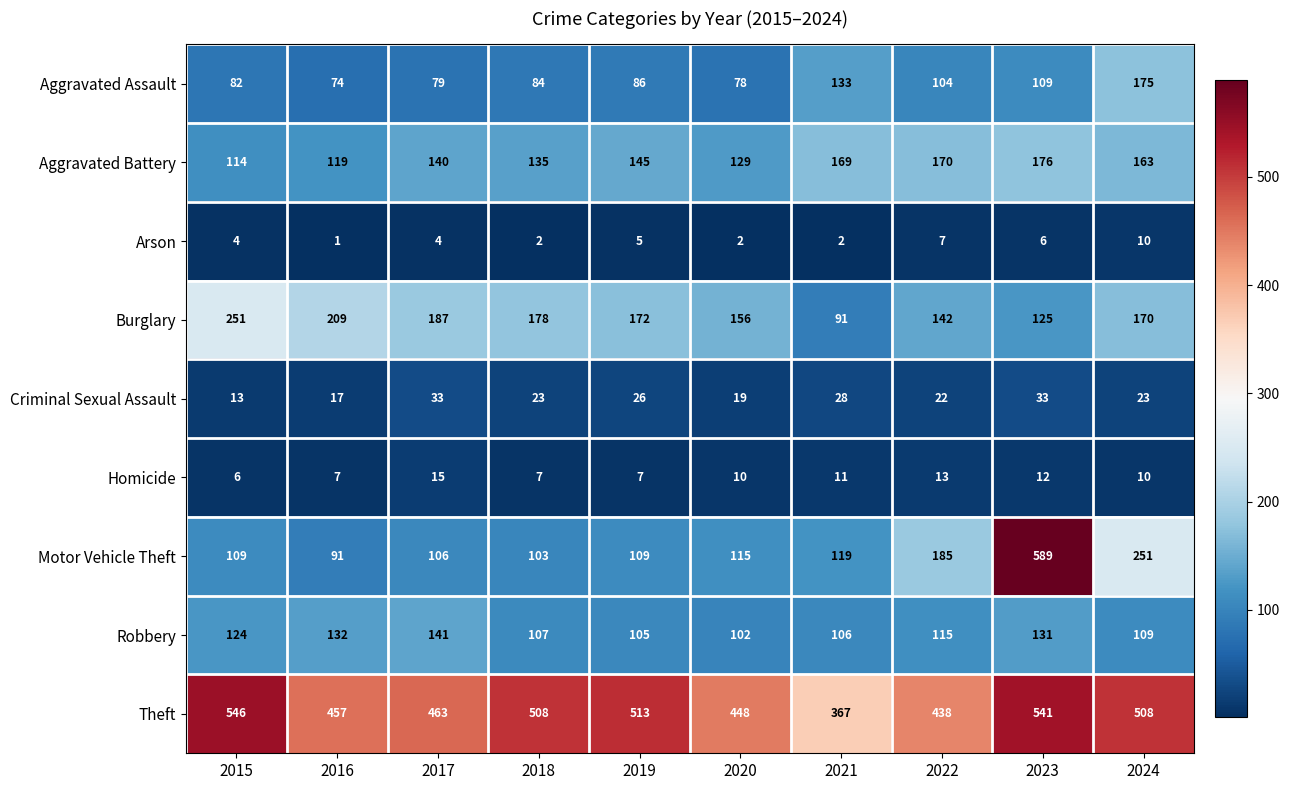

Which series changed the most between 2016 and 2024?

Motor Vehicle Theft